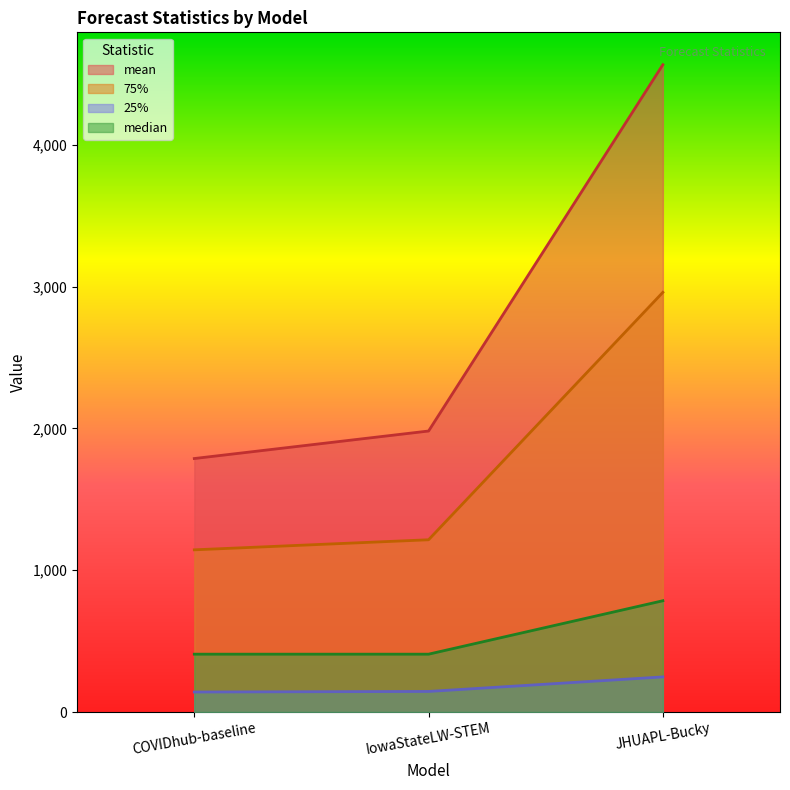

What is the difference between the highest and lowest values at IowaStateLW-STEM?

1837.1